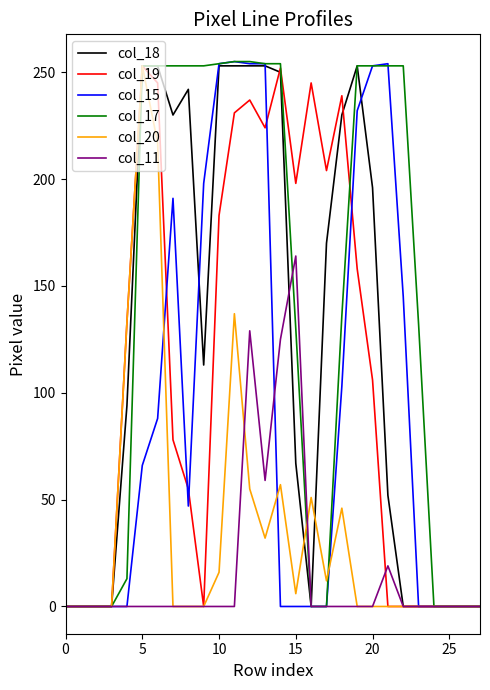

What is the maximum value shown in the chart?

255